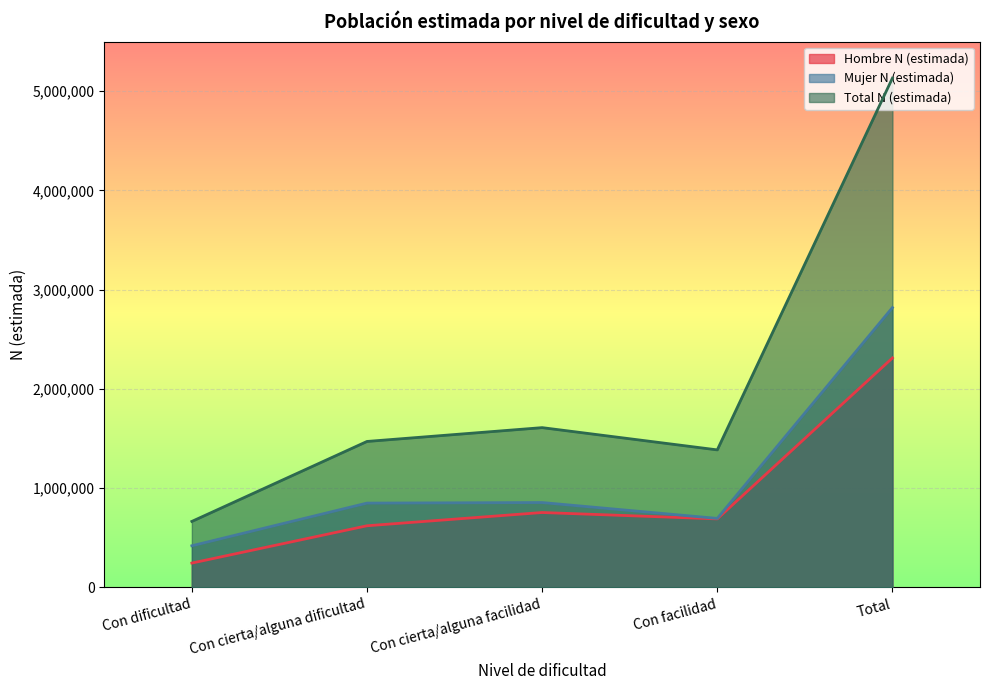

At which category is the sum across all series the highest?

Total